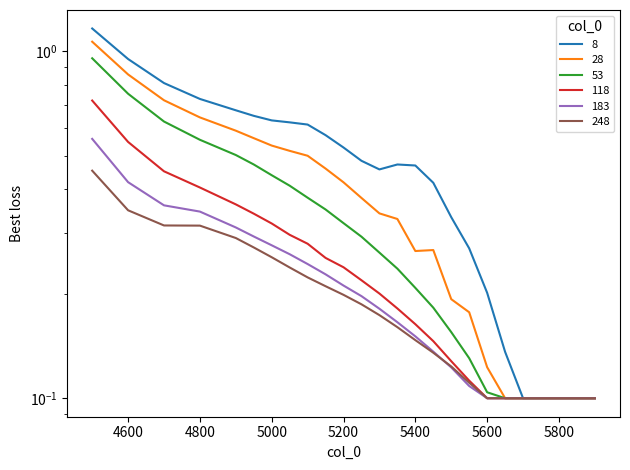

True or false: 183 and 8 intersect in this chart.

False